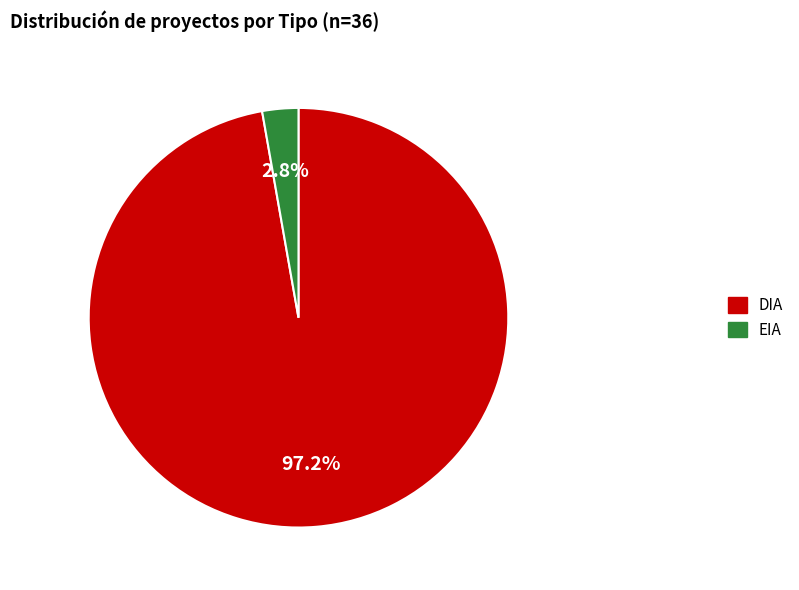

Which category has the biggest portion of the pie?

DIA